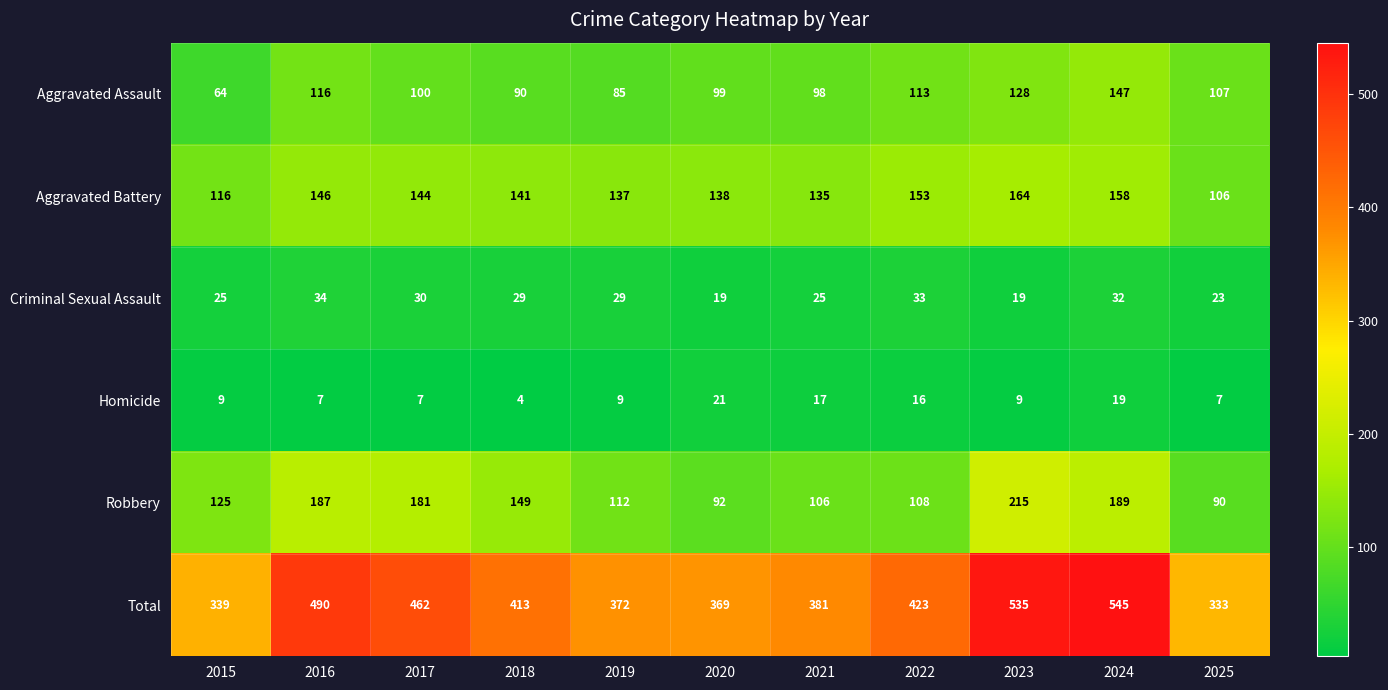

How many values in the Total series are below 413?

5